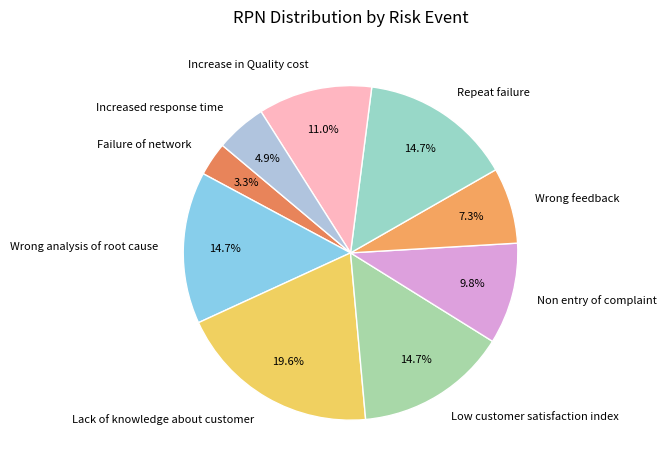

Approximately how many times larger is the value at Failure of network compared to Repeat failure?

0.2